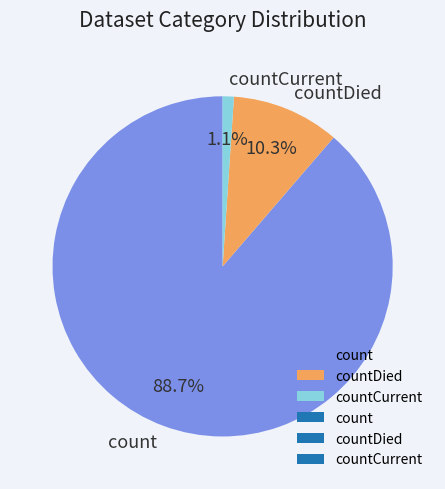

Which slice is the largest?

count